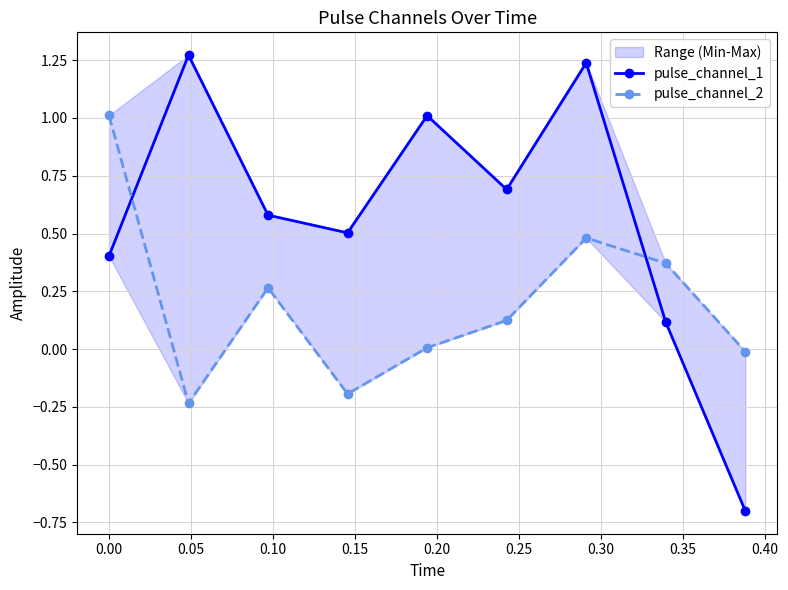

List the series in order of their overall mean, highest first.

pulse_channel_1, pulse_channel_2